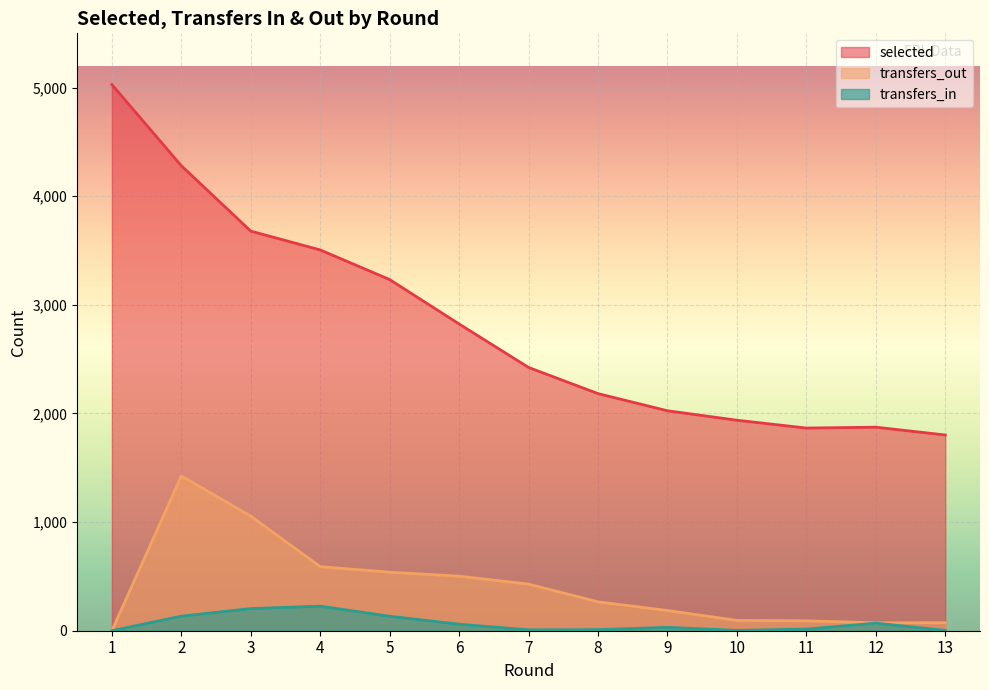

True or false: selected and transfers_in cross at least once.

False